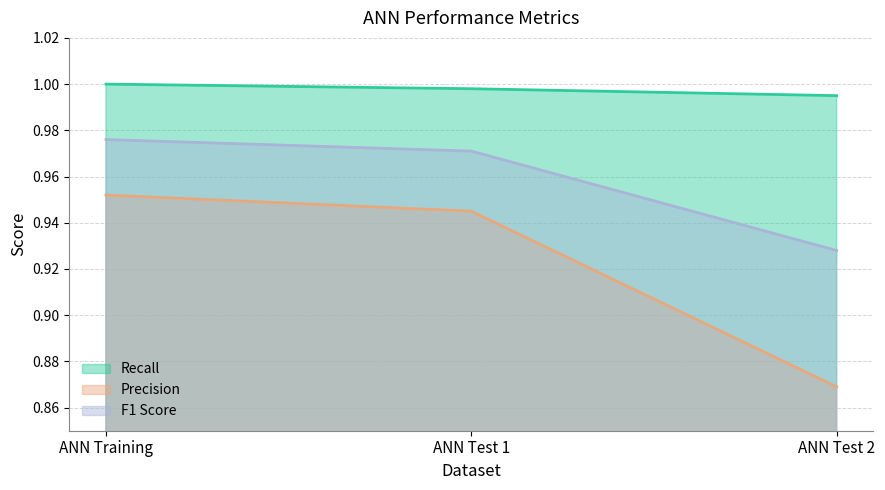

What is the value of the Precision point at the 2nd from the left?

0.9